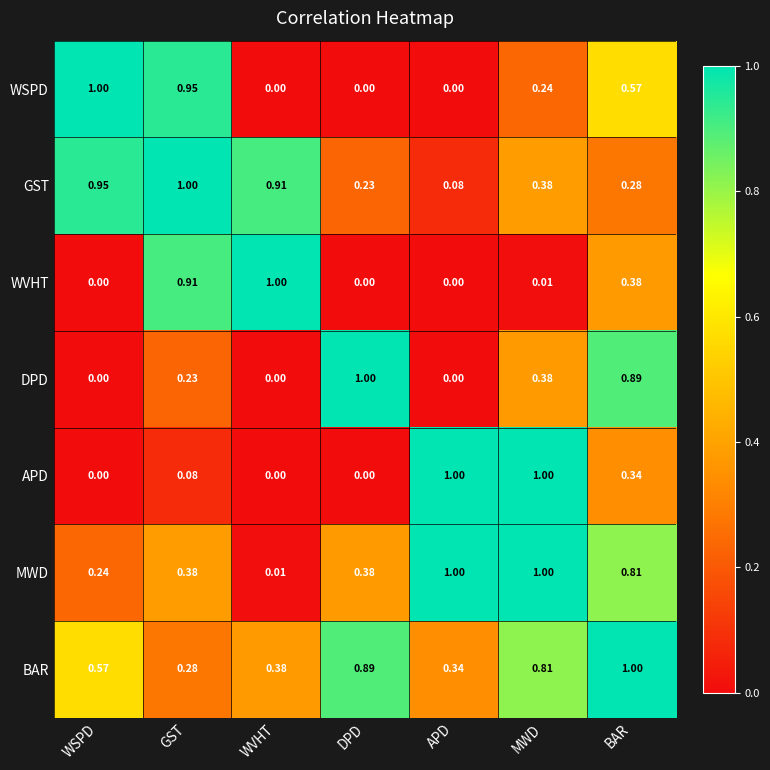

At which label is BAR closest to 0?

GST